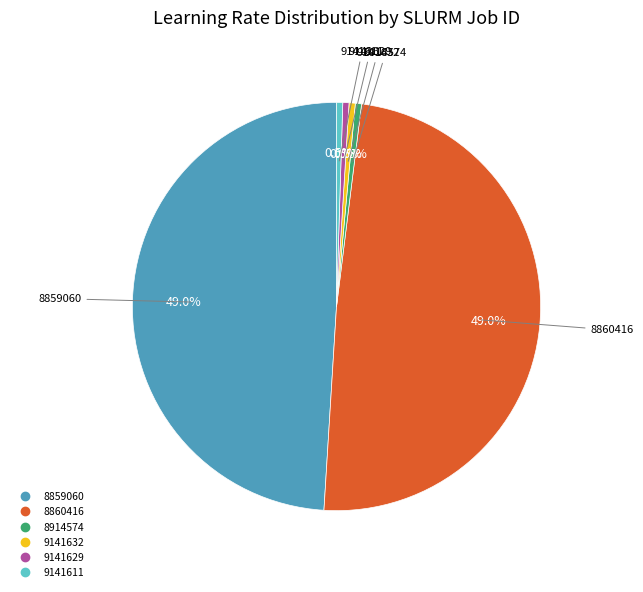

What portion of the pie excludes 8859060?

51.0%